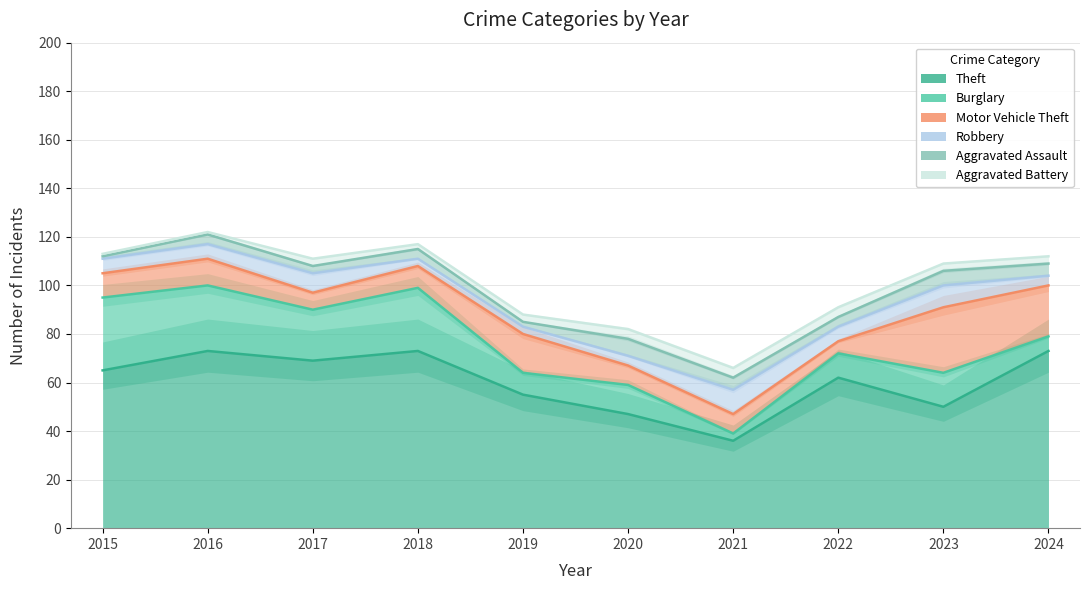

In Aggravated Battery, how many points are lower than both neighbors (excluding endpoints)?

1